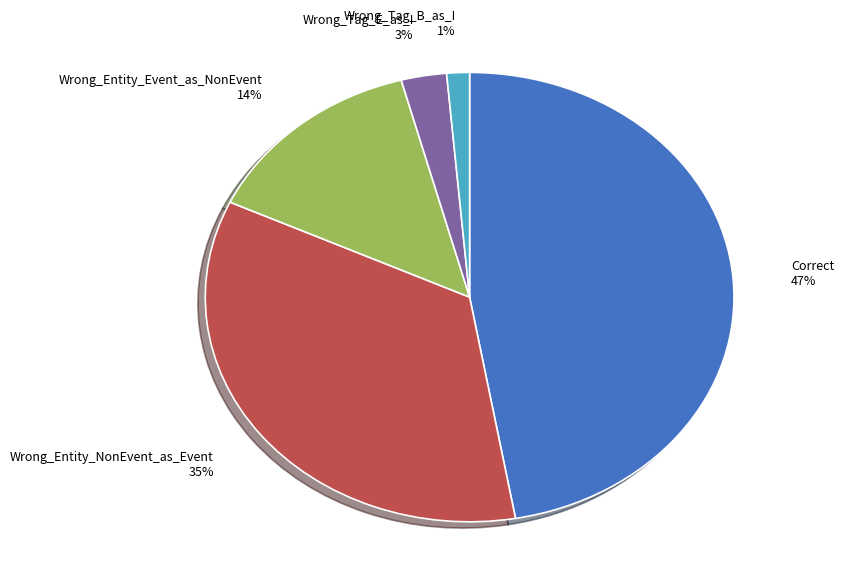

Combined, do Wrong_Entity_NonEvent_as_Event 35% and Wrong_Tag_B_as_I 1% account for over 50%?

No